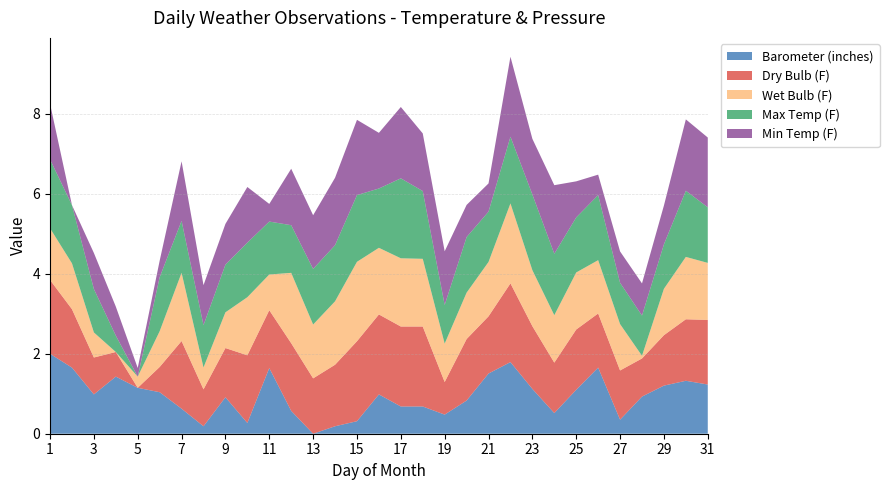

What is the total value across all series at 19?

4.6